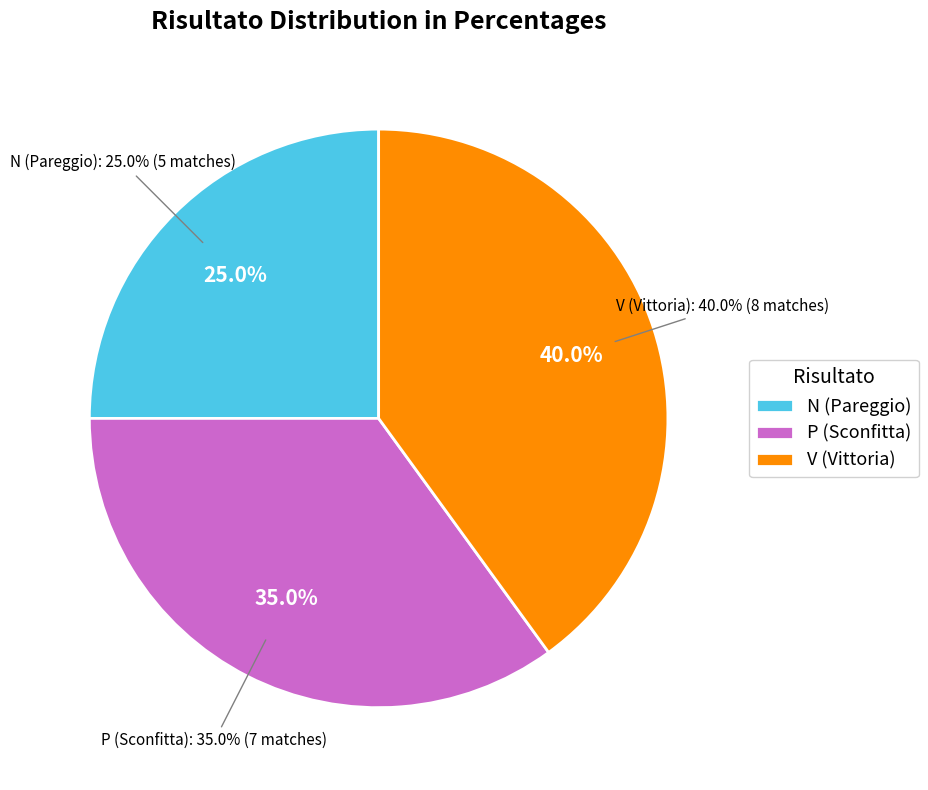

Does N represent more than half of the total?

No